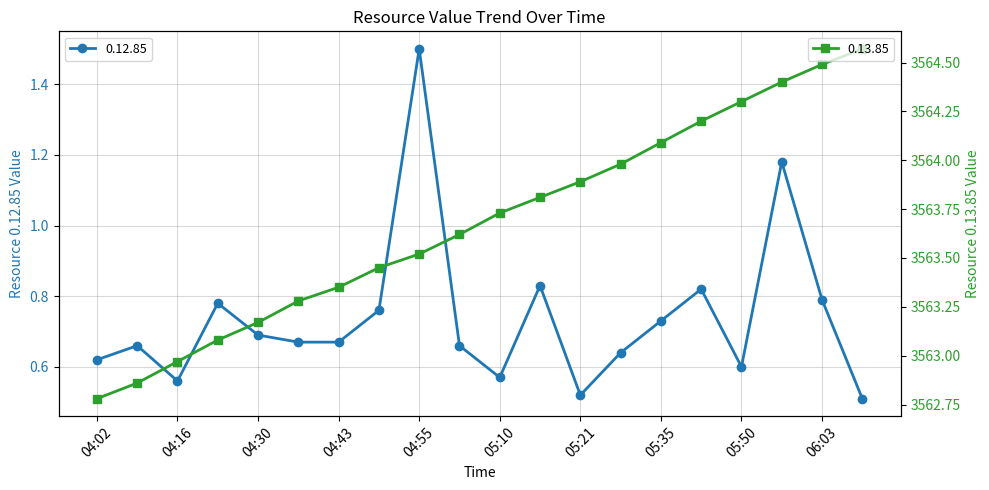

What is the sum of the 0.13.85 values at 04:08 and 05:43?

7127.1